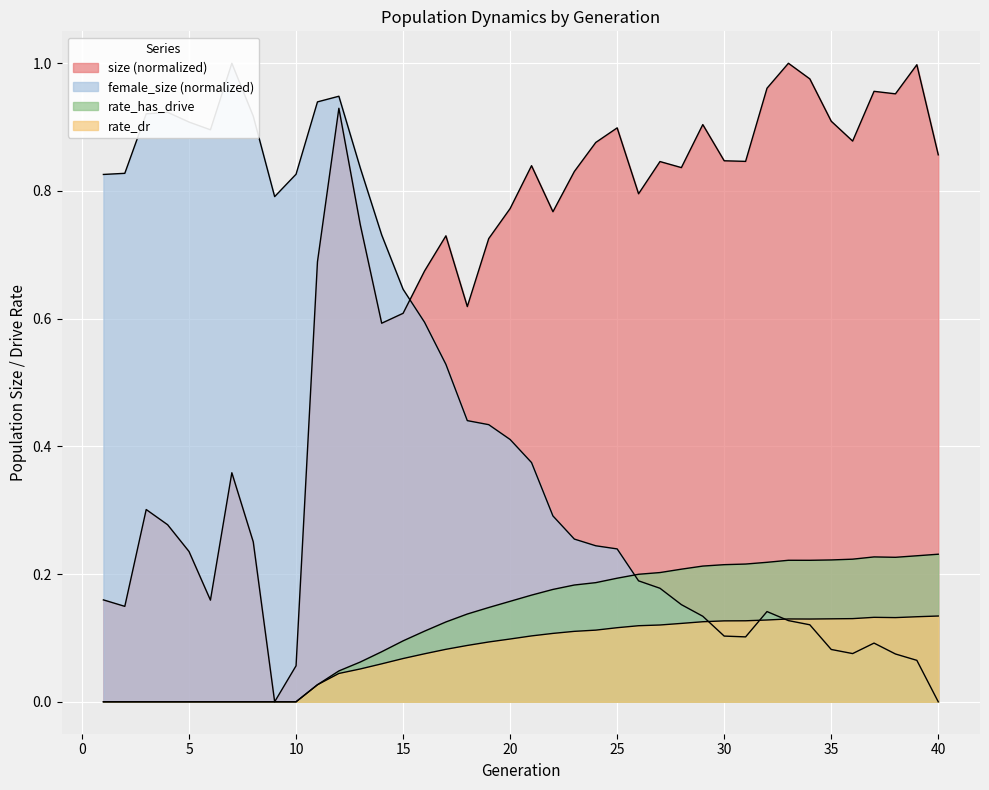

Which category has the lowest value in the rate_dr series?

1